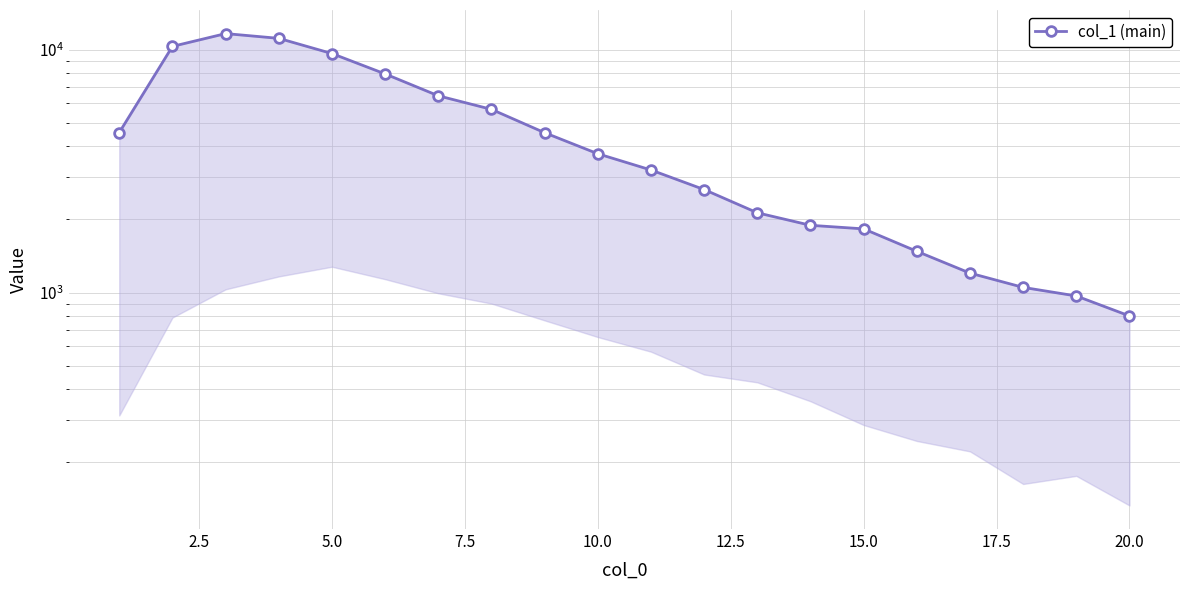

Does the chart have visible grid lines?

Yes